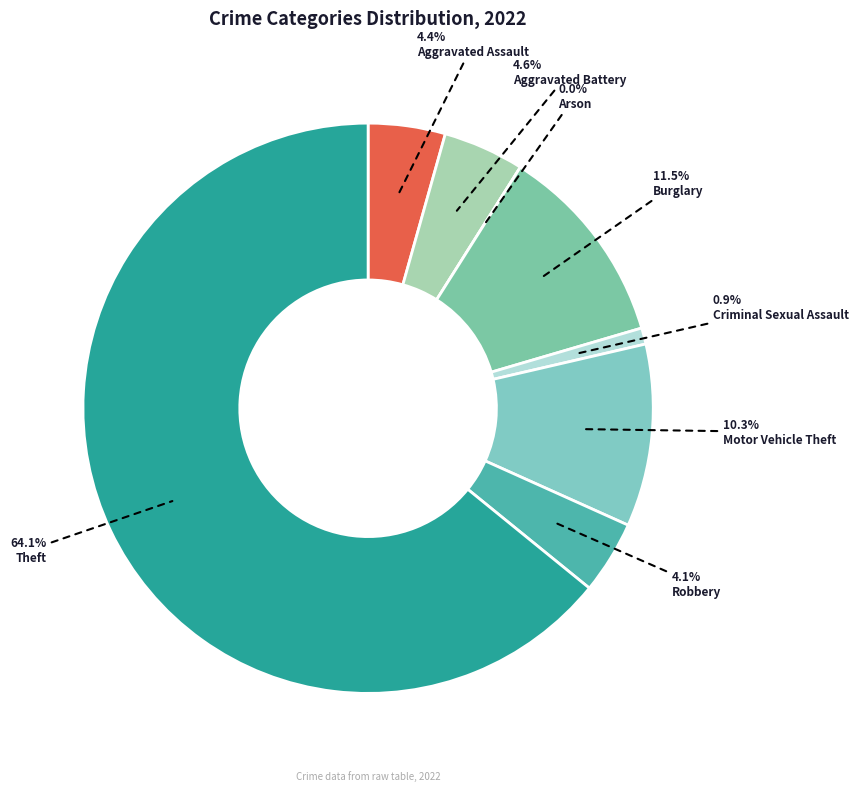

To the nearest percent, what is the combined percentage of Aggravated Battery and Theft?

69%